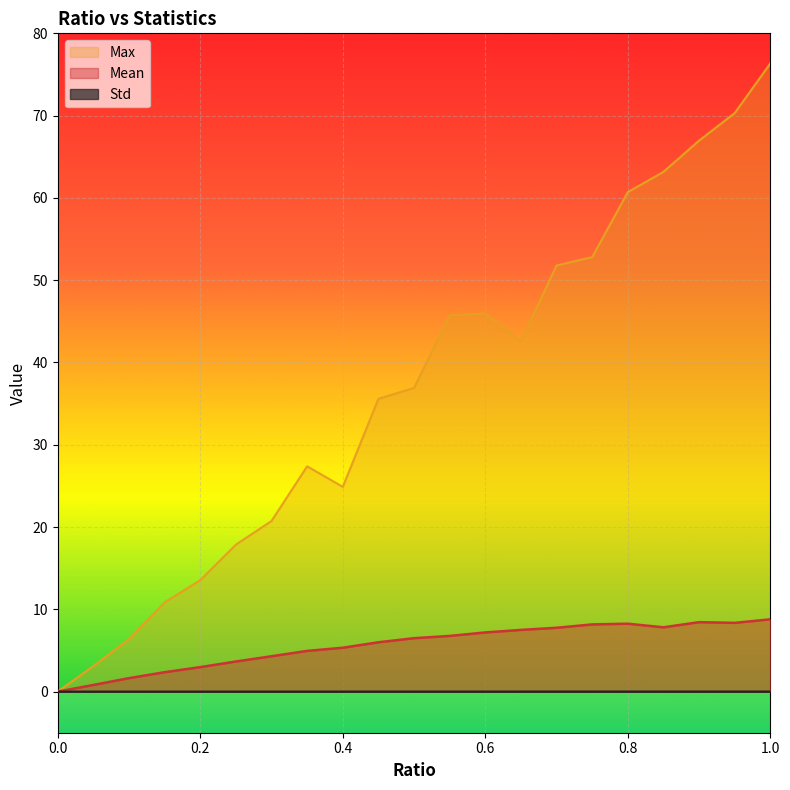

Reading left to right, what are all the values shown in this chart?

Mean: 0=0.0	0.05=0.8	0.1=1.6	0.15=2.4	0.2=3.0	0.25=3.7	0.3=4.3	0.35=4.9	0.4=5.3	0.45=6.0	0.5=6.5	0.55=6.8	0.6=7.2	0.65=7.5	0.7=7.8	0.75=8.2	0.8=8.3	0.85=7.8	0.9=8.4	0.95=8.4	1=8.8
Std: 0=0.0	0.05=0.0	0.1=0.0	0.15=0.0	0.2=0.0	0.25=0.0	0.3=0.0	0.35=0.0	0.4=0.0	0.45=0.0	0.5=0.0	0.55=0.0	0.6=0.0	0.65=0.0	0.7=0.0	0.75=0.0	0.8=0.0	0.85=0.0	0.9=0.0	0.95=0.0	1=0.0
Max: 0=0.0	0.05=3.1	0.1=6.4	0.15=10.8	0.2=13.5	0.25=17.9	0.3=20.7	0.35=27.4	0.4=24.9	0.45=35.6	0.5=36.9	0.55=45.7	0.6=46.0	0.65=42.6	0.7=51.8	0.75=52.8	0.8=60.7	0.85=63.2	0.9=67.0	0.95=70.3	1=76.3